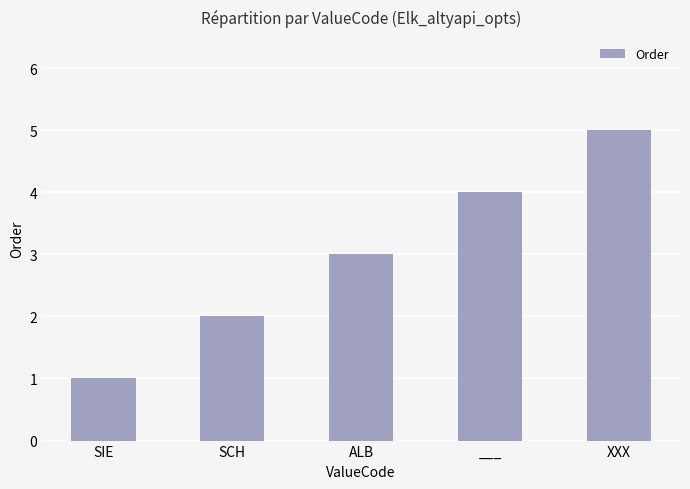

How many values are below 3?

2